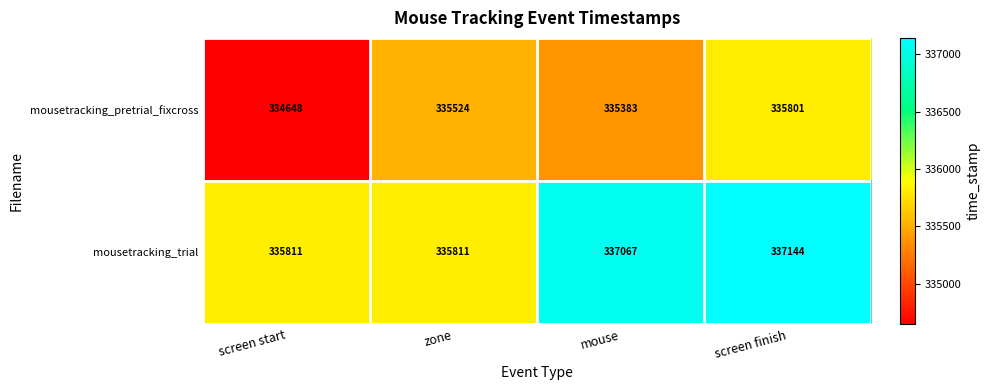

At how many categories does at least one series exceed 334841?

4